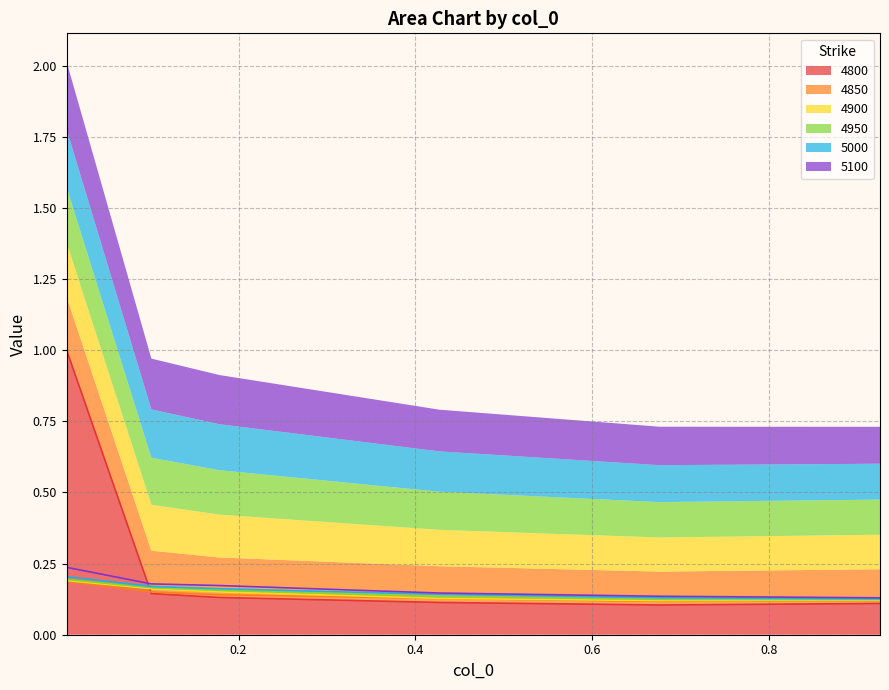

True or false: 5000 and 4800 cross at least once.

True